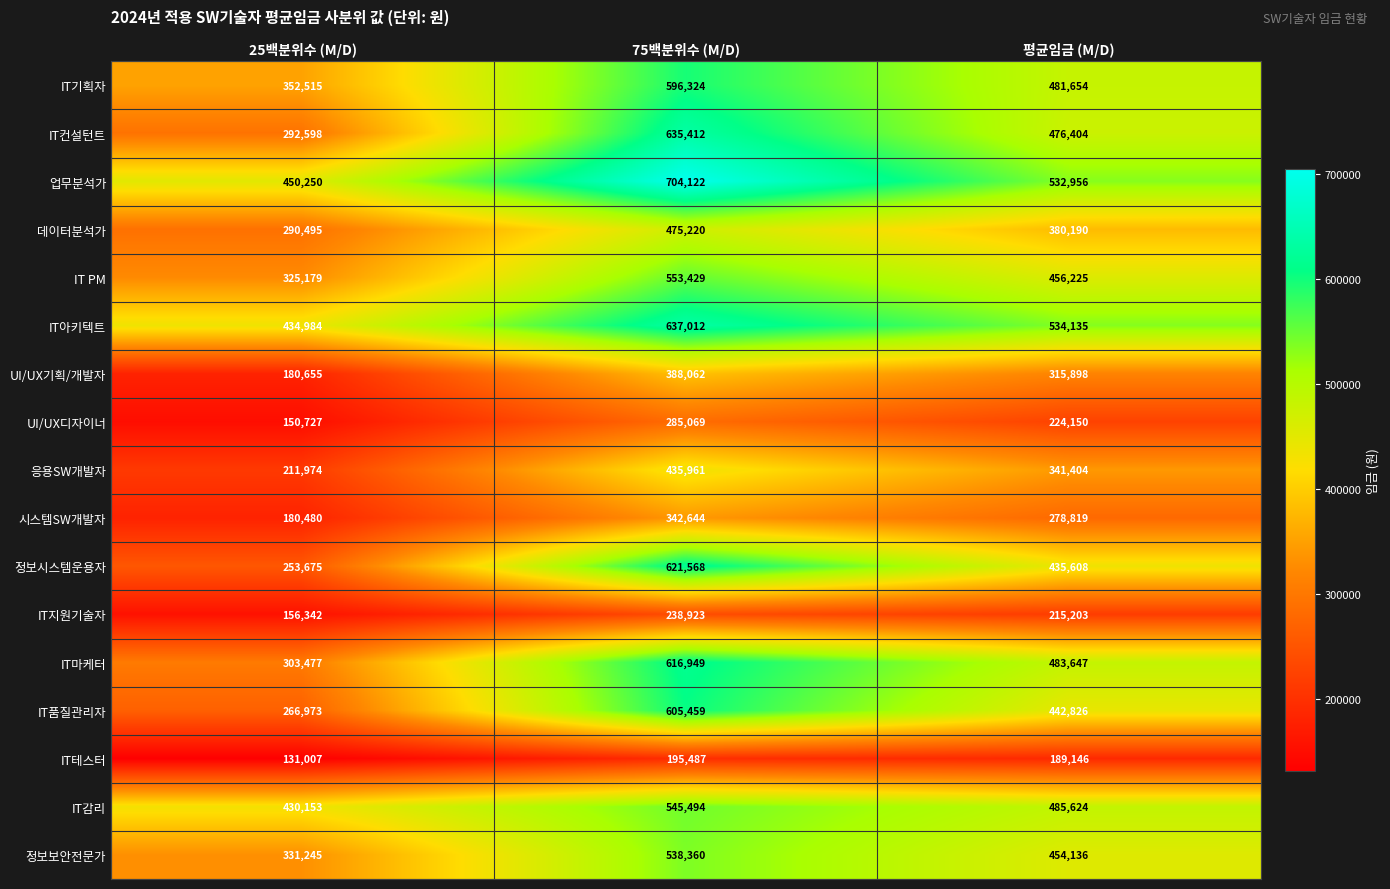

Which category has the highest value in the IT컨설턴트 series?

75백분위수 (M/D)